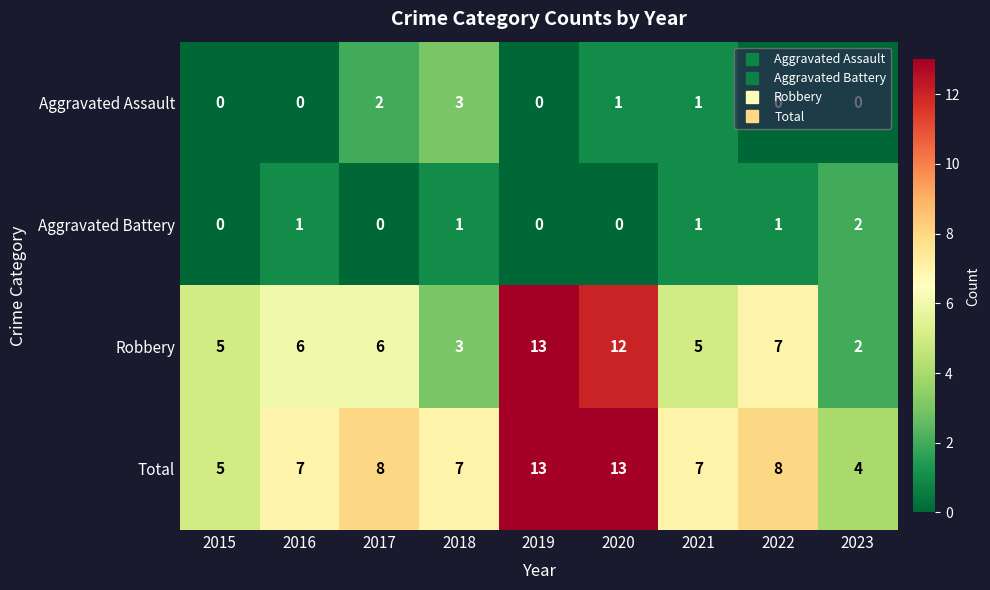

Count the Total values in the range 7 to 8.

5